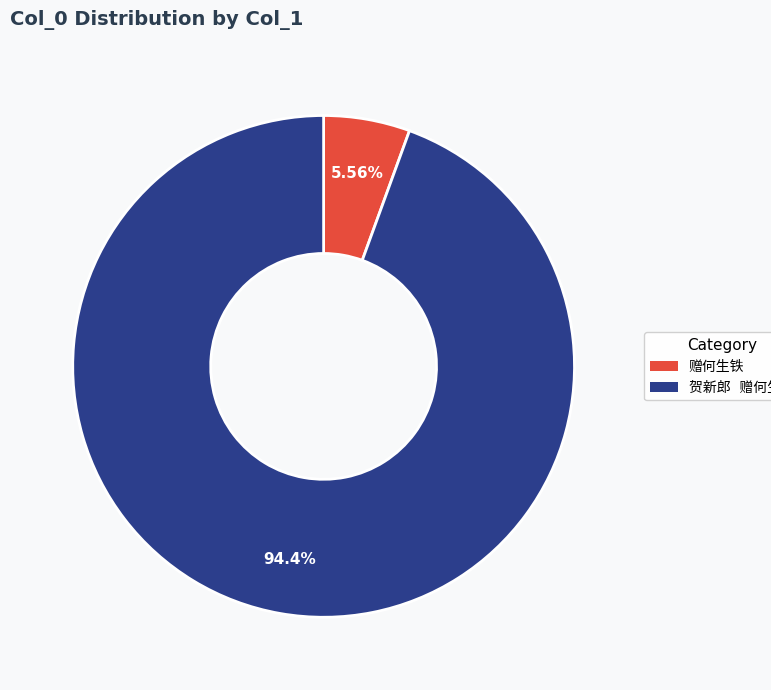

Does any single category account for the majority?

Yes